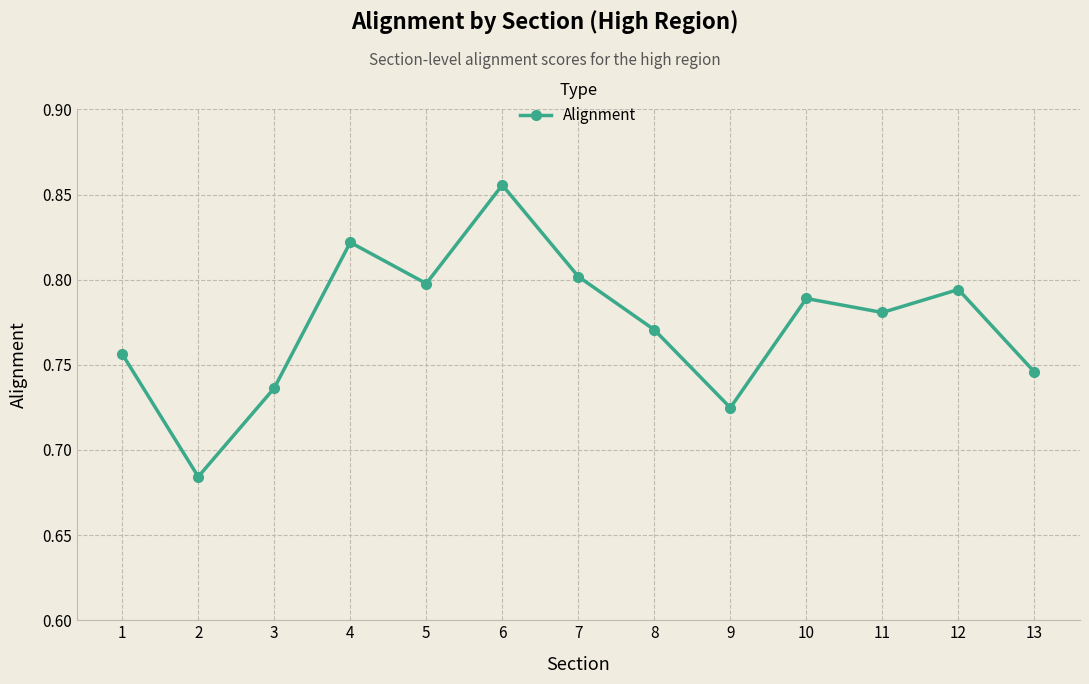

List the labels in order of value, smallest first.

2, 9, 3, 13, 1, 8, 11, 10, 12, 5, 7, 4, 6